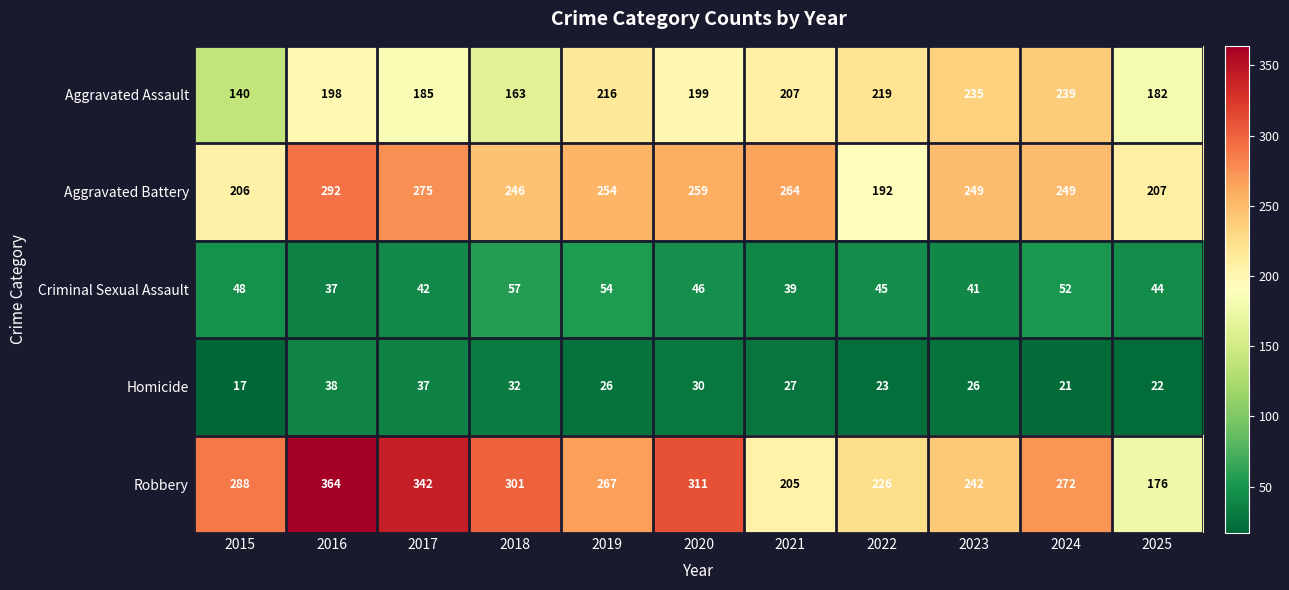

At which category is the sum across all series the highest?

2016